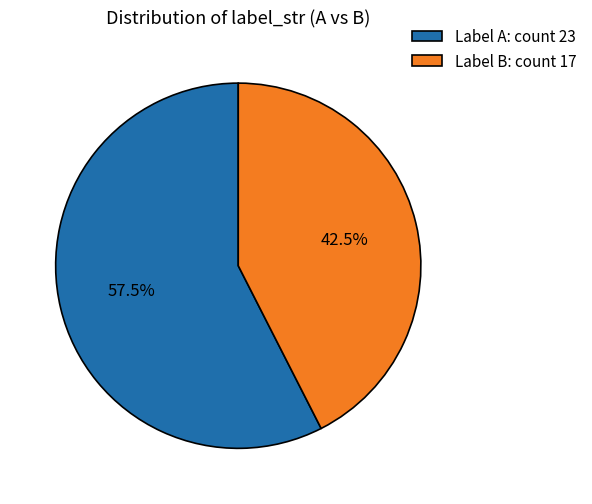

Approximately how many times larger is the value at Label A: count 23 compared to Label B: count 17?

1.4